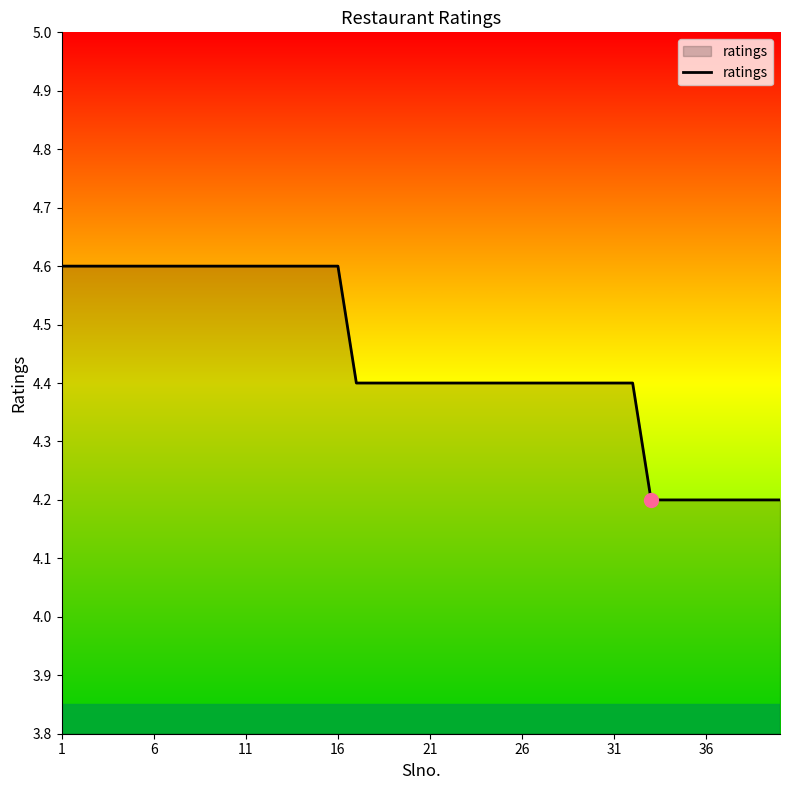

What is the smallest value displayed?

4.2